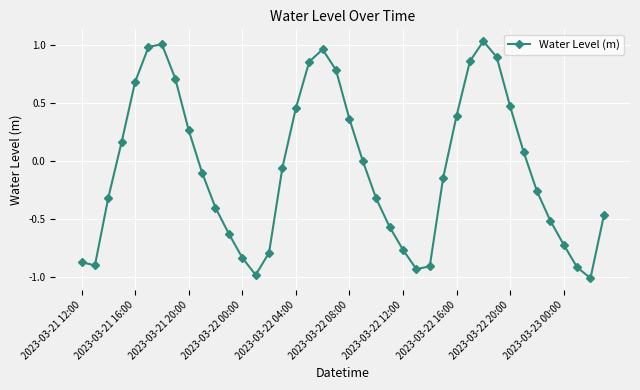

How many interior local peaks (higher than both neighbors) does the data have?

3